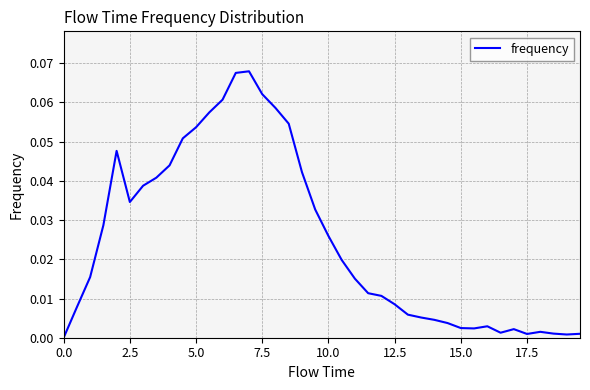

Reading left to right, extract all data points from this chart.

0.0	0.0	0.0	0.0	0.0	0.0	0.0	0.0	0.0	0.1	0.1	0.1	0.1	0.1	0.1	0.1	0.1	0.1	0.0	0.0	0.0	0.0	0.0	0.0	0.0	0.0	0.0	0.0	0.0	0.0	0.0	0.0	0.0	0.0	0.0	0.0	0.0	0.0	0.0	0.0